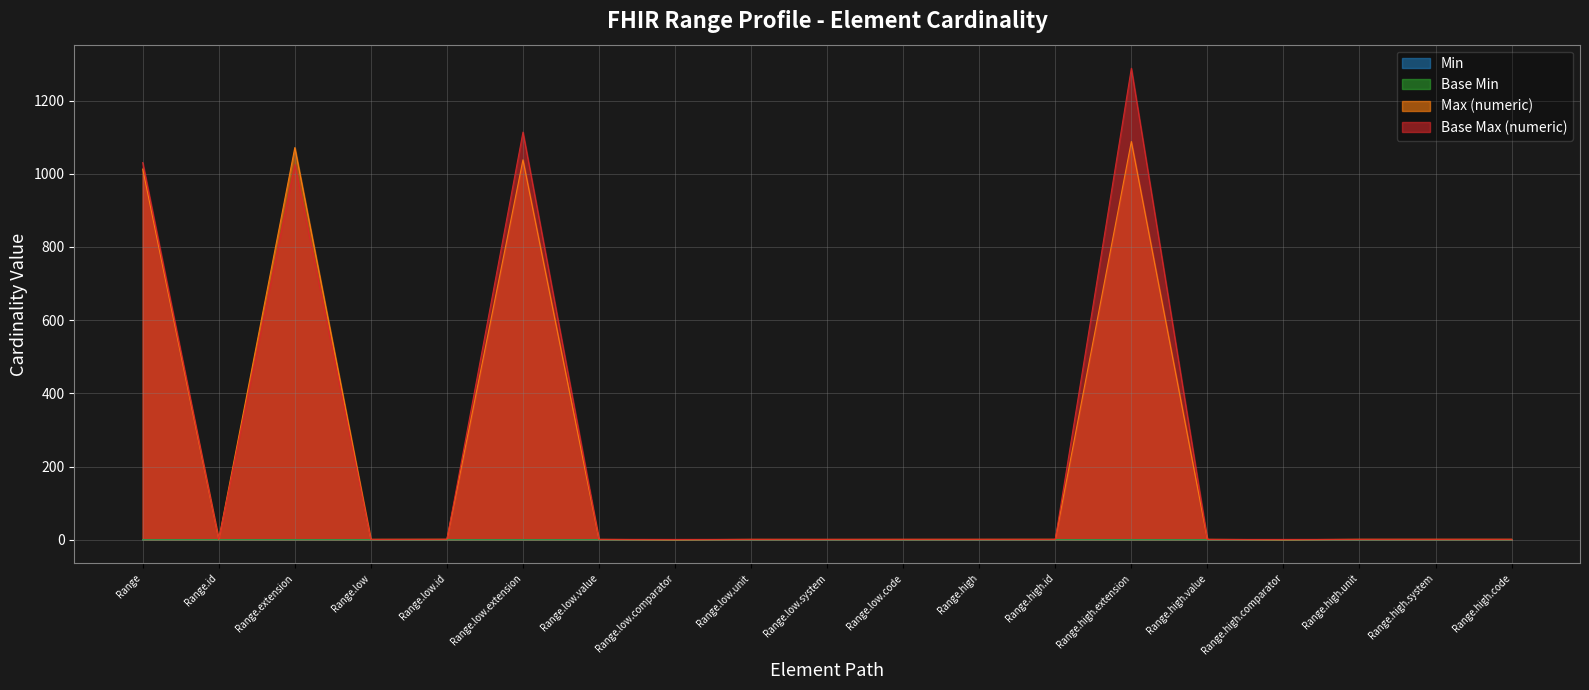

Which category has the lowest value in the Base Max (numeric) series?

Range.low.comparator